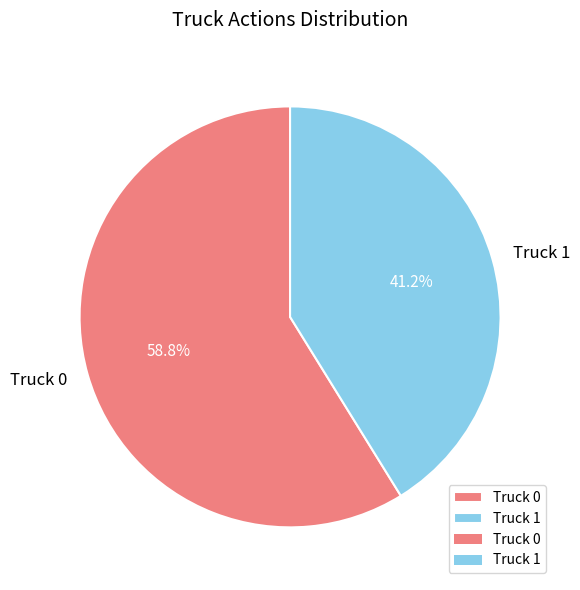

True or false: Truck 0 accounts for 59% of the total.

True